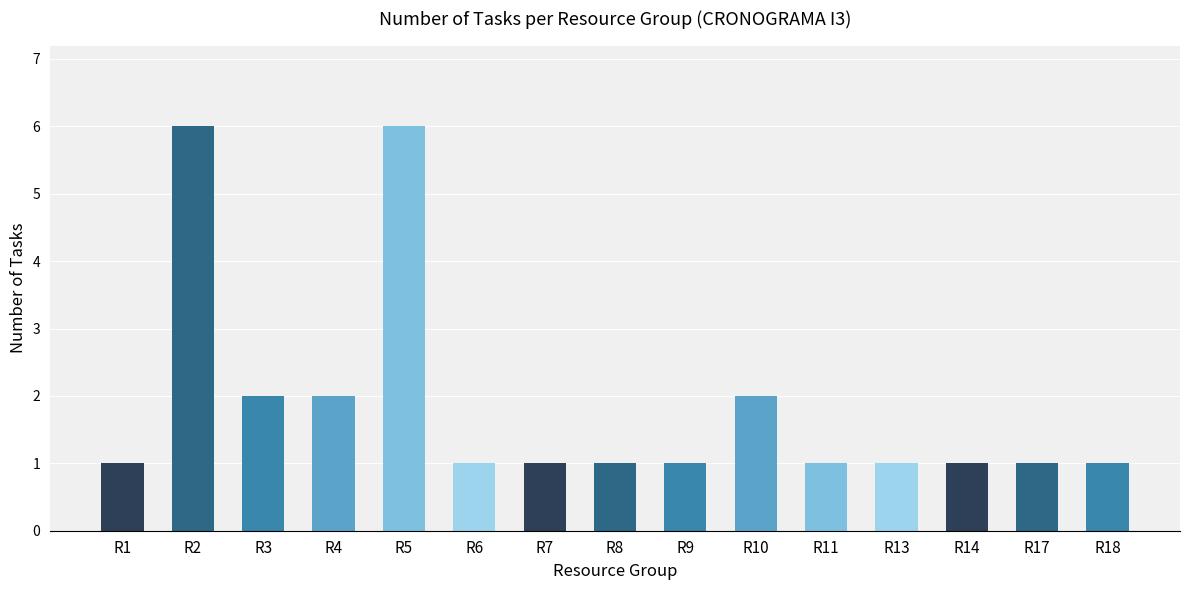

Approximately how many times larger is the value at R5 compared to R17?

6.0